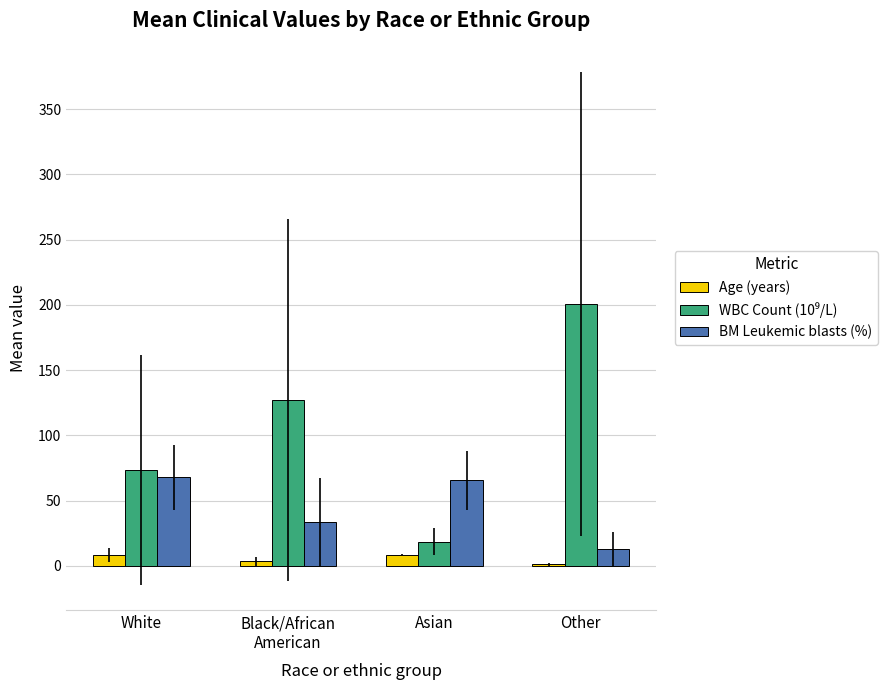

At which label is Age (years) closest to 4?

Black/African
American